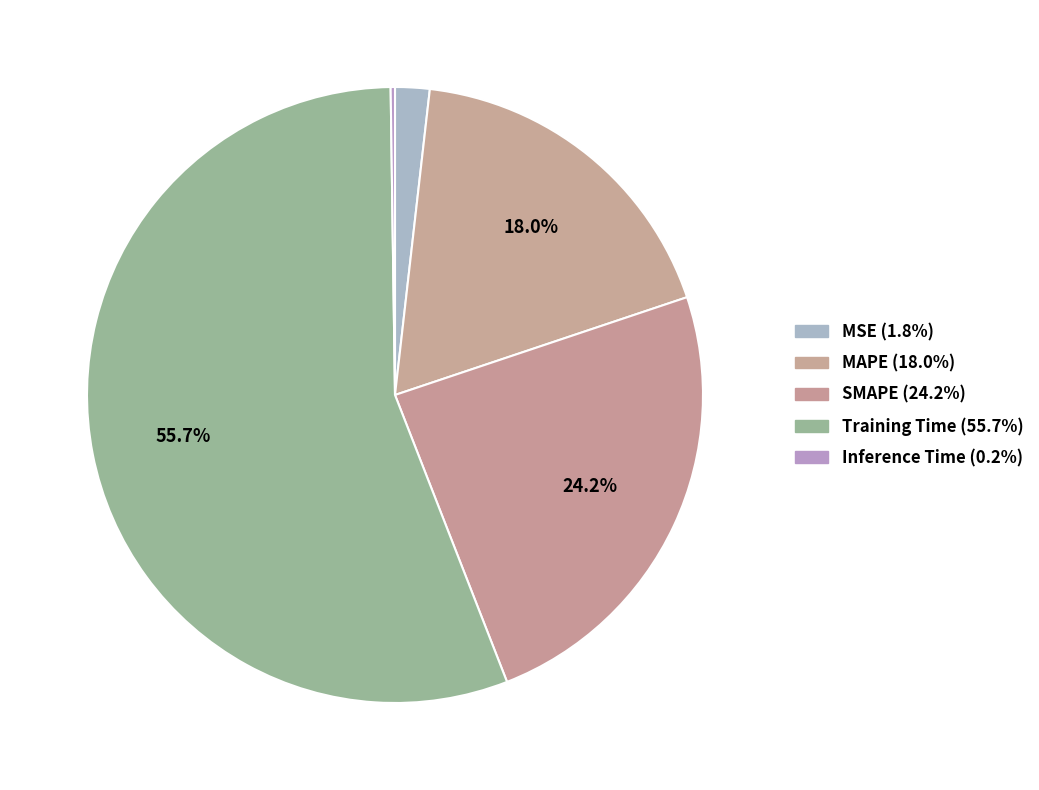

What percentage is NOT represented by SMAPE?

75.8%